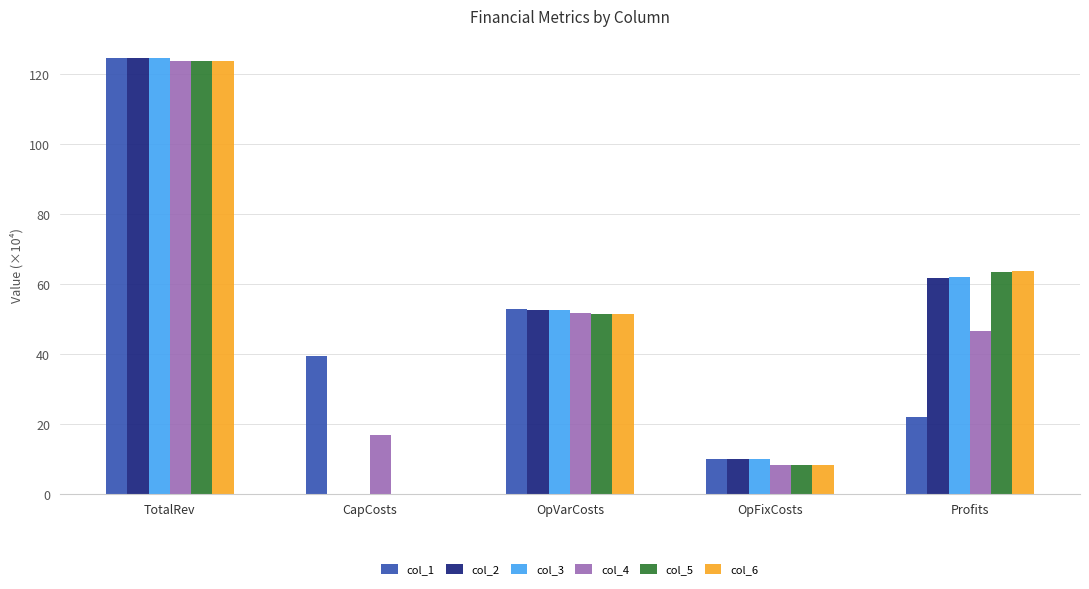

At which label is col_4 closest to 66?

OpVarCosts